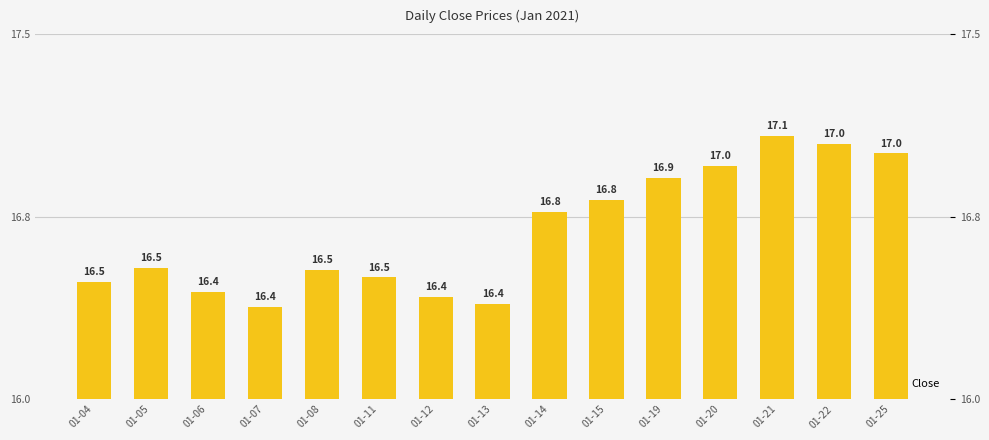

What is the smallest value displayed?

16.4